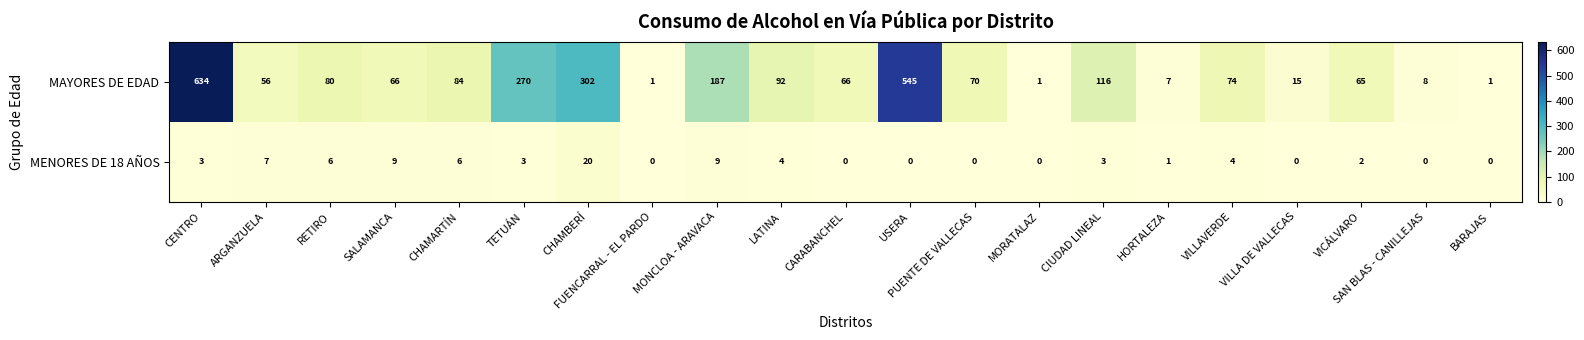

What is the average value of the MENORES DE 18 AÑOS series?

4